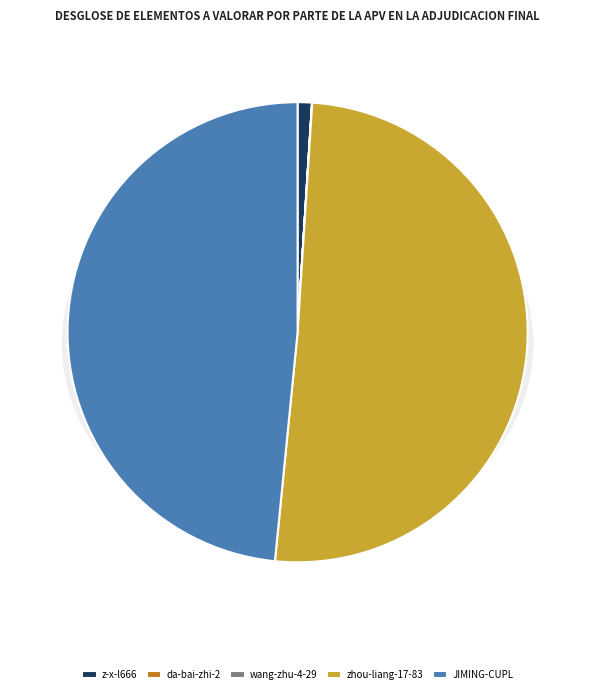

To the nearest percent, what is the combined percentage of da-bai-zhi-2 and z-x-l666?

1%